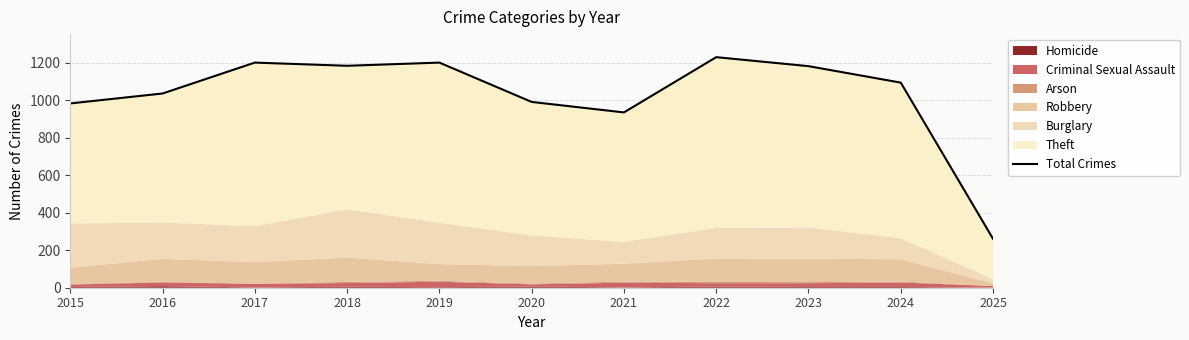

At which category does the data reach its first local valley?

2018